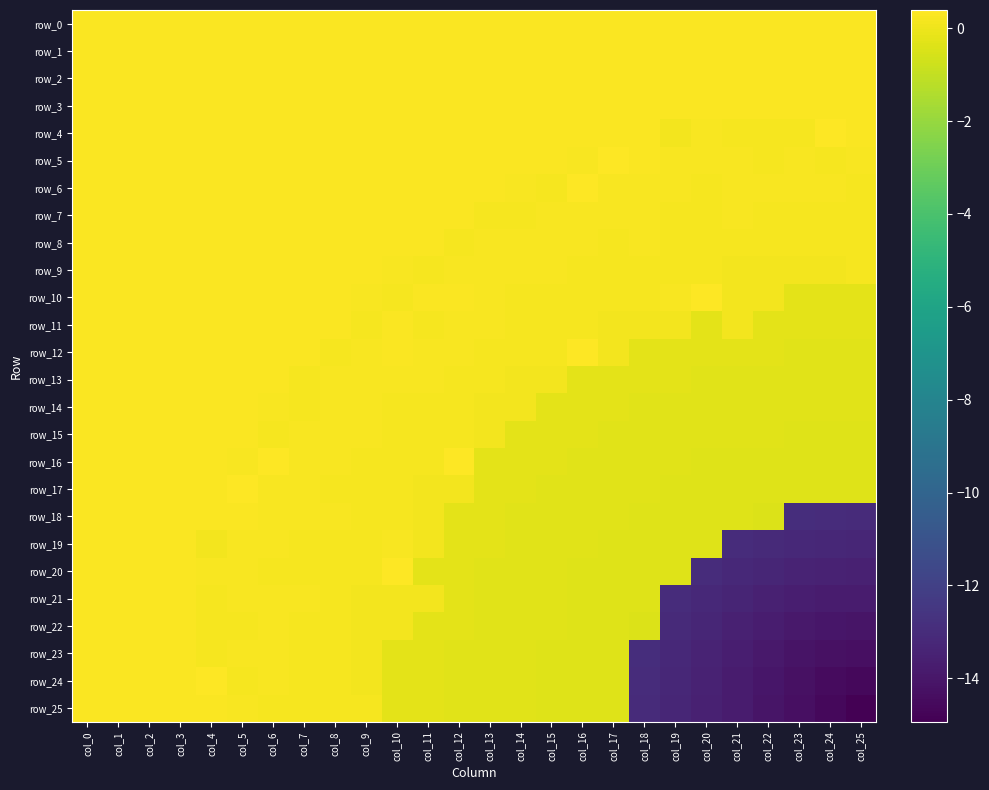

What is the maximum value shown in the chart?

0.4